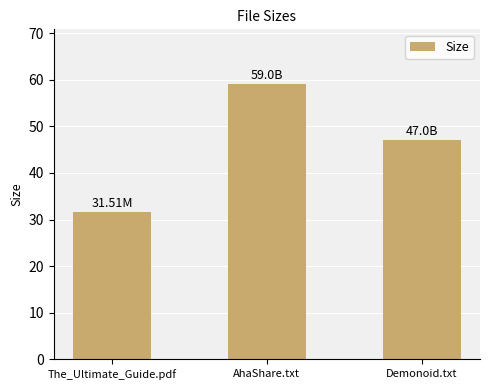

What is the difference between the maximum and minimum values?

27.5